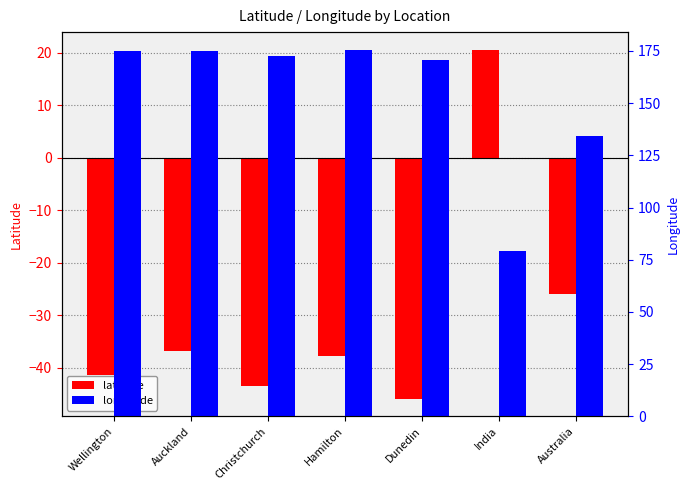

True or false: longitude has a value of 57.9 at Australia.

False